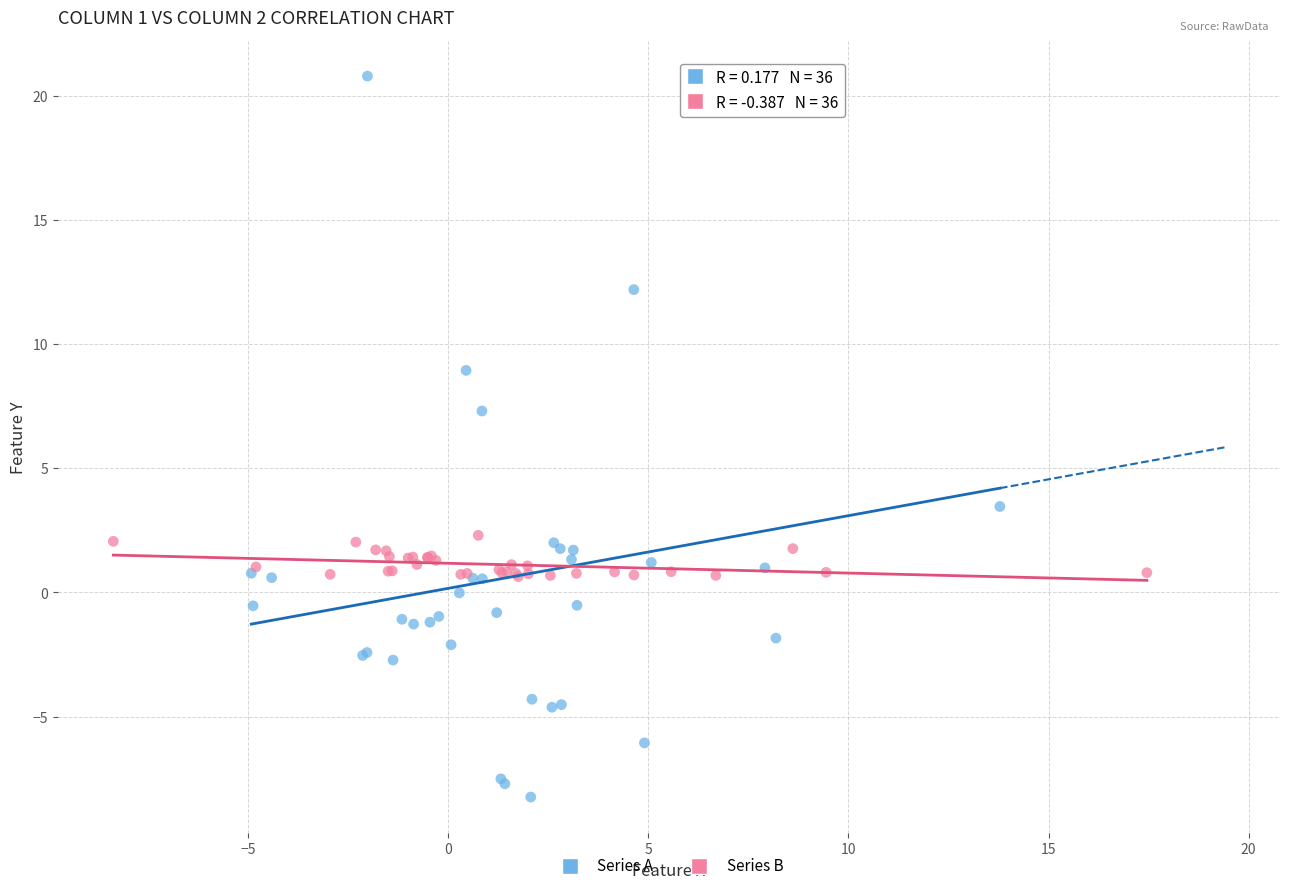

What are all the series names shown in the legend?

Series A, Series B